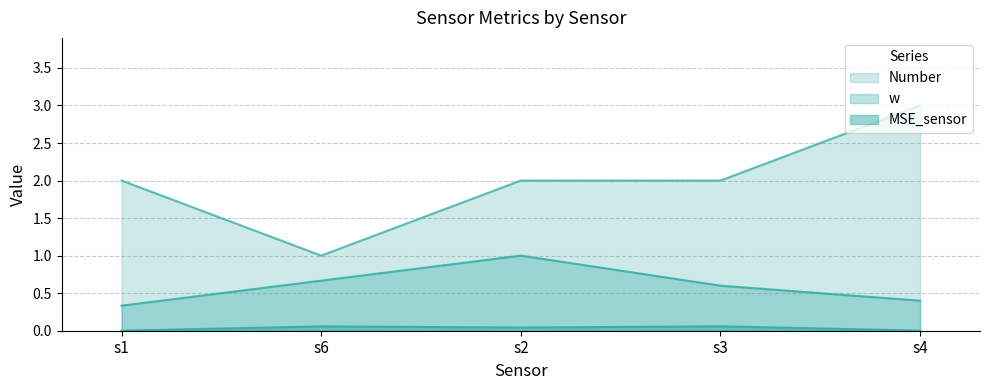

The value of MSE_sensor at s4 is 0.0. True or false?

True